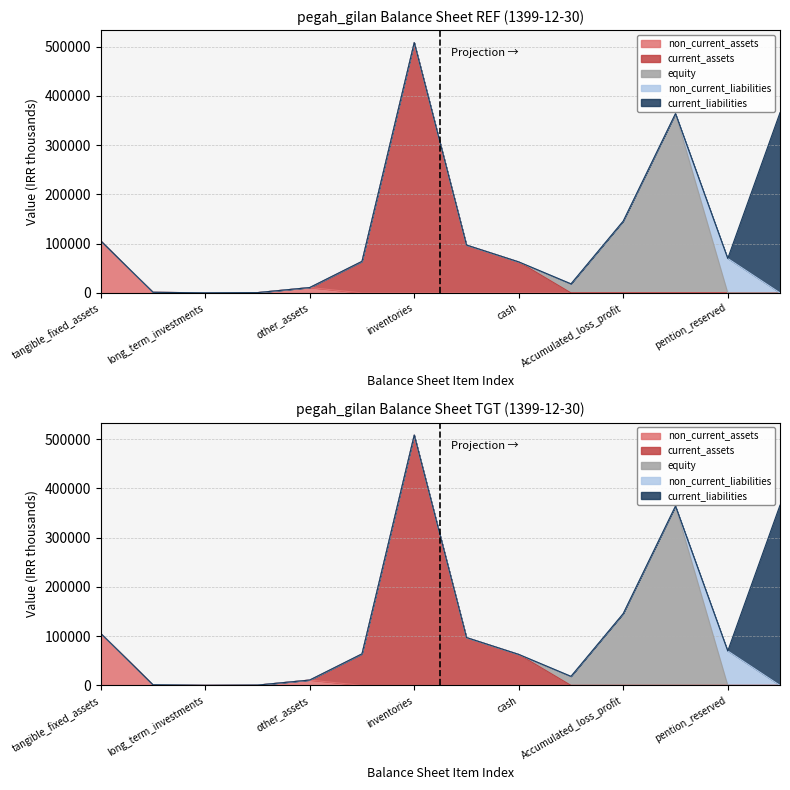

Which label corresponds to the largest value in the chart?

inventories